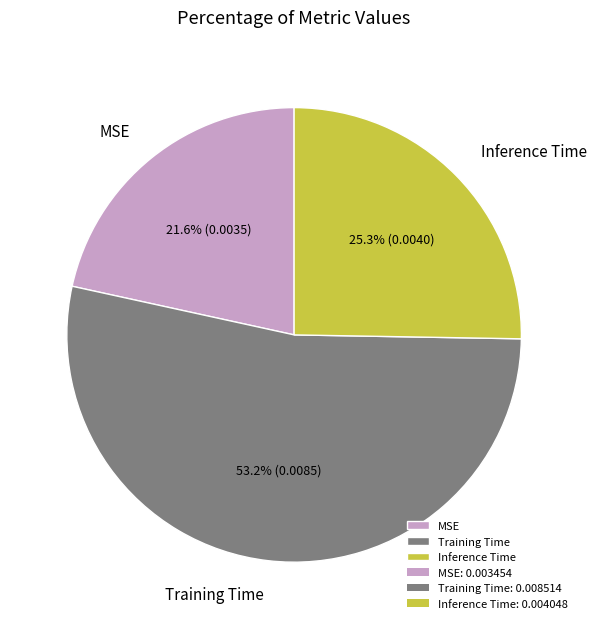

Which category has the biggest portion of the pie?

Training Time